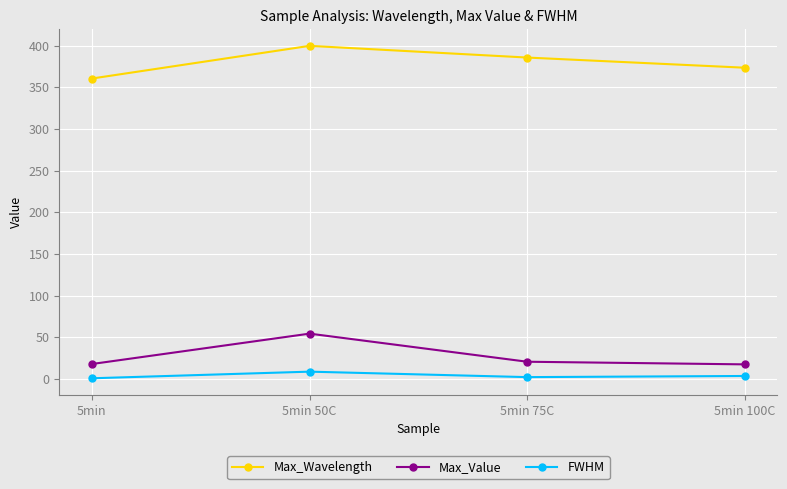

At how many categories does at least one series exceed 193?

4